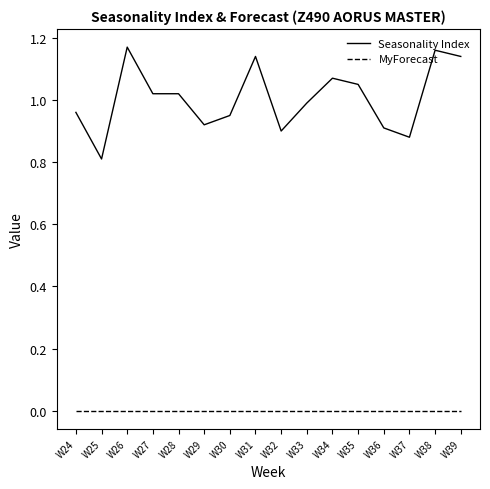

The MyForecast series shows 0.0 at W35. True or false?

True